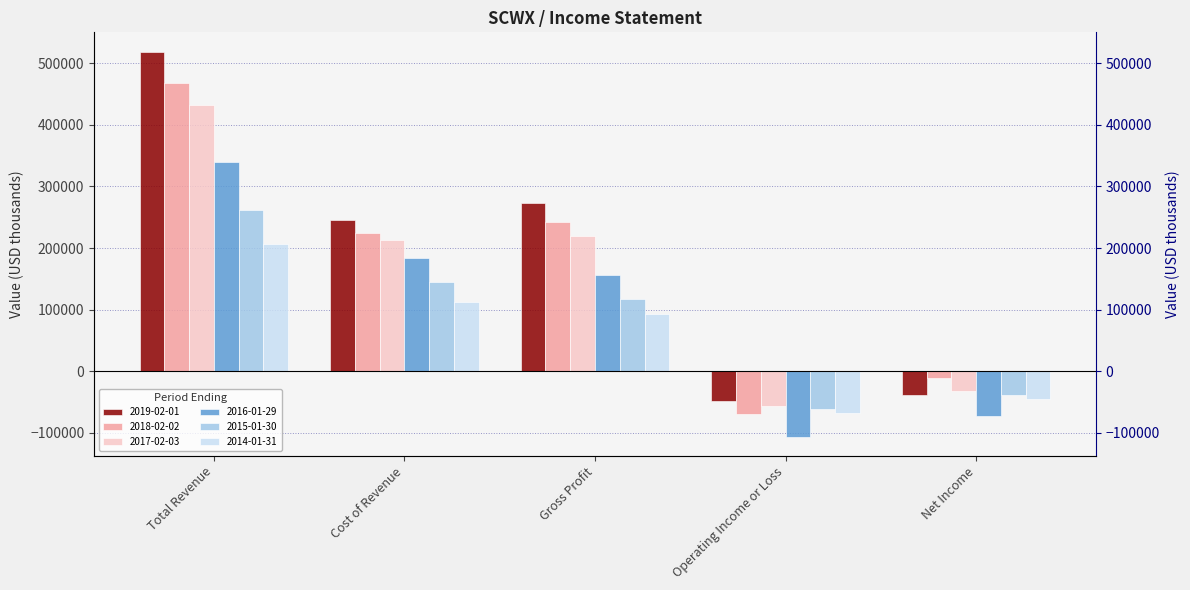

Rank the series by their maximum value, from highest to lowest.

2019-02-01, 2018-02-02, 2017-02-03, 2016-01-29, 2015-01-30, 2014-01-31